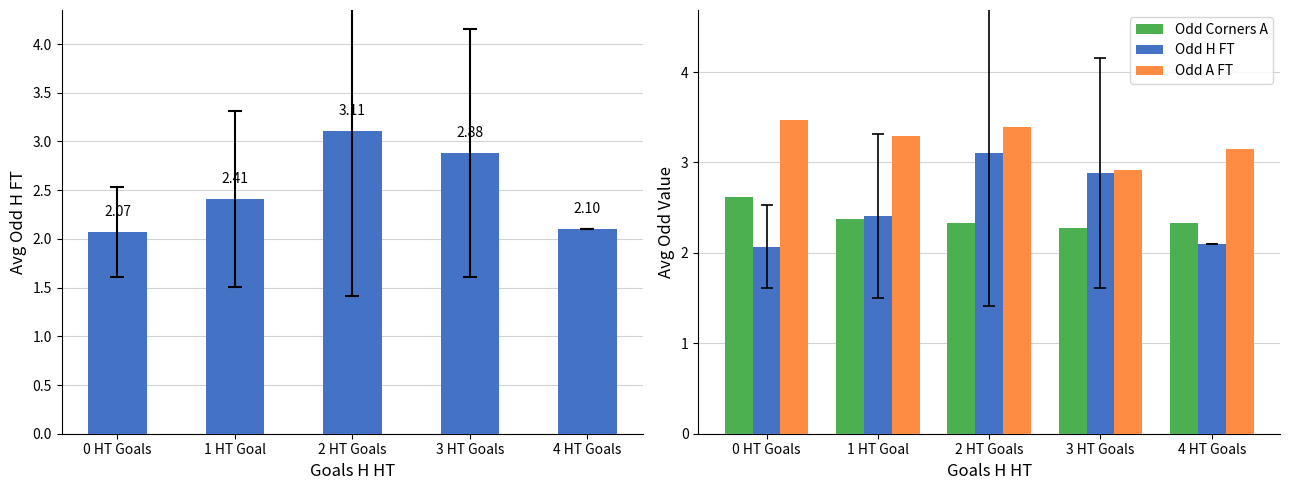

What is the lowest value of the Odd A FT series?

2.9